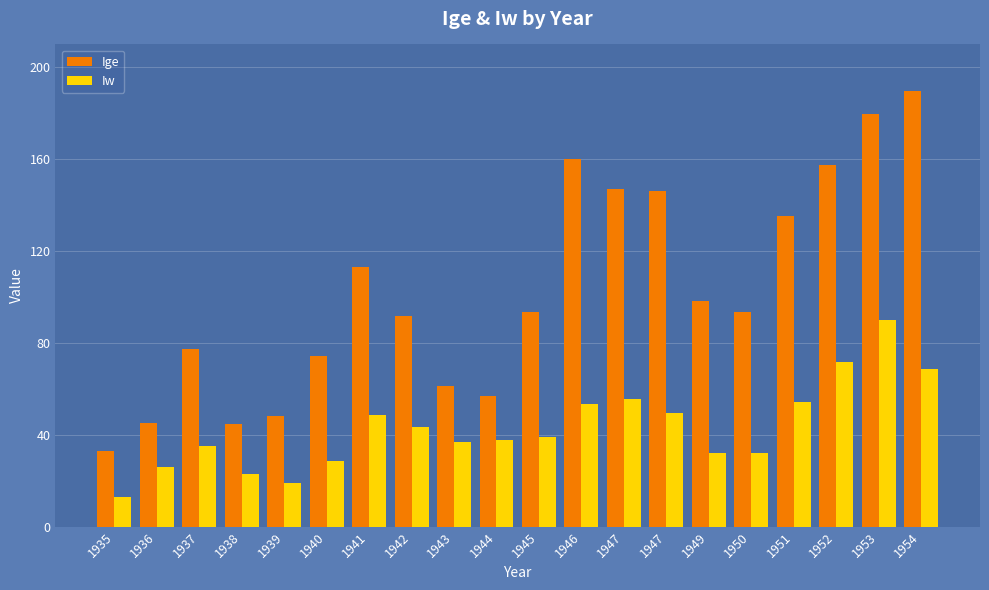

Reading left to right, transcribe all the data shown in this chart.

Ige: 1935=33.1	1936=45.0	1937=77.2	1938=44.6	1939=48.1	1940=74.4	1941=113.0	1942=91.9	1943=61.3	1944=56.8	1945=93.6	1946=159.9	1947=147.2	1947=146.3	1949=98.3	1950=93.5	1951=135.2	1952=157.3	1953=179.5	1954=189.6
Iw: 1935=12.9	1936=25.9	1937=35.0	1938=22.9	1939=18.8	1940=28.6	1941=48.5	1942=43.3	1943=37.0	1944=37.8	1945=39.3	1946=53.5	1947=55.6	1947=49.6	1949=32.0	1950=32.2	1951=54.4	1952=71.8	1953=90.1	1954=68.6